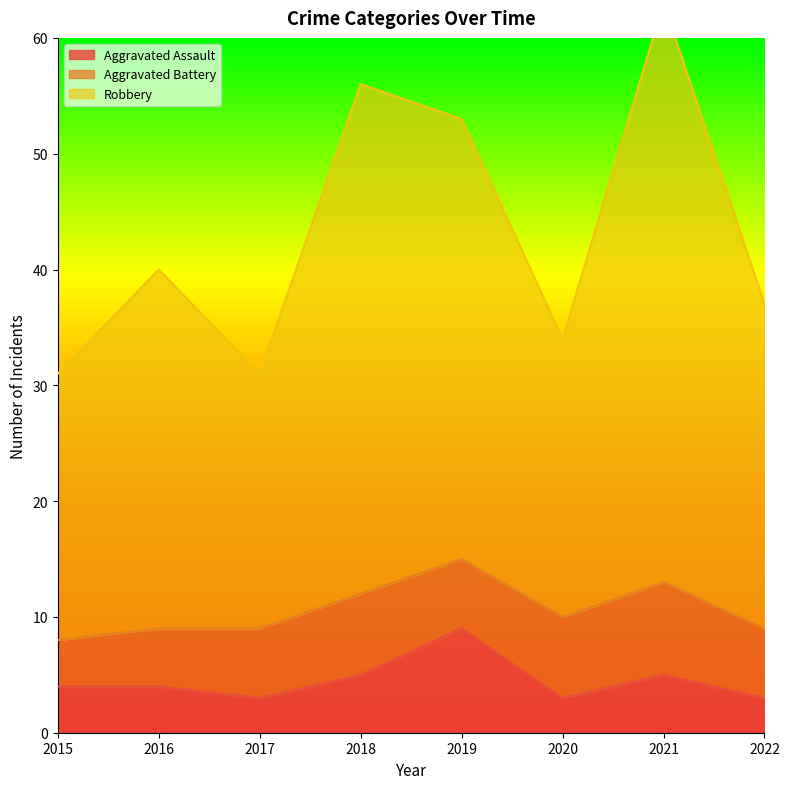

At which label does Aggravated Assault reach its peak?

2019